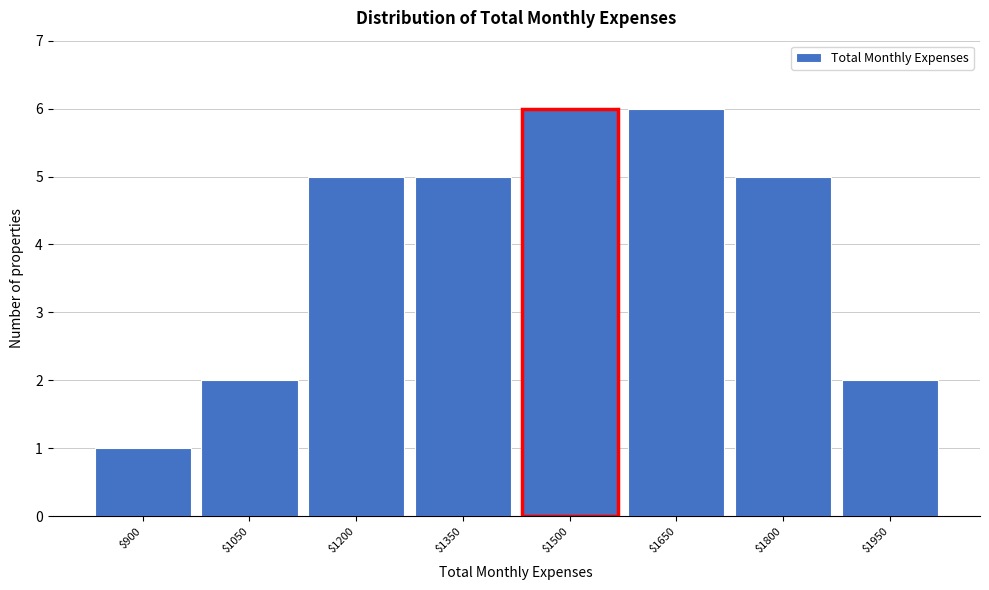

Reading left to right, list all the values displayed in this chart.

1	2	5	5	6	6	5	2